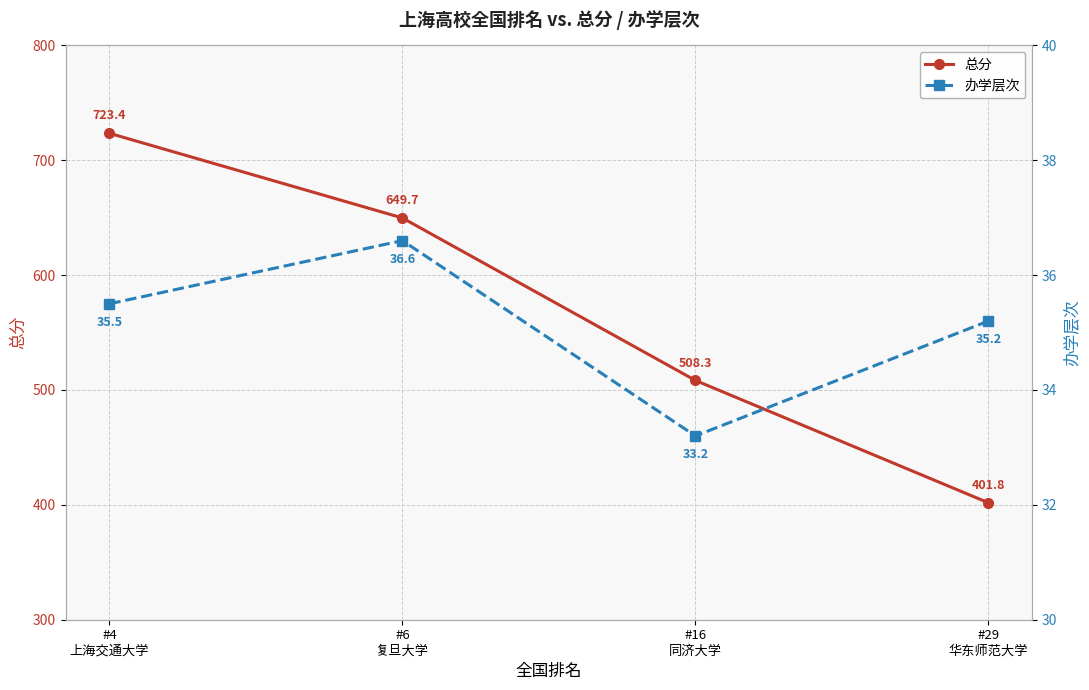

At which category is the sum across all series the highest?

#4
上海交通大学